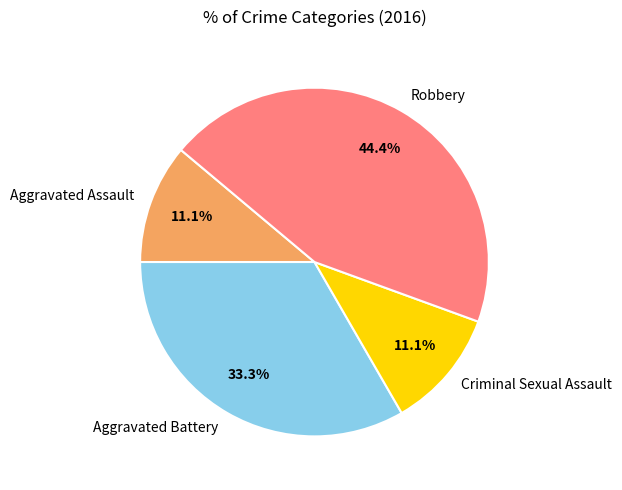

True or false: Aggravated Assault accounts for 11% of the total.

True